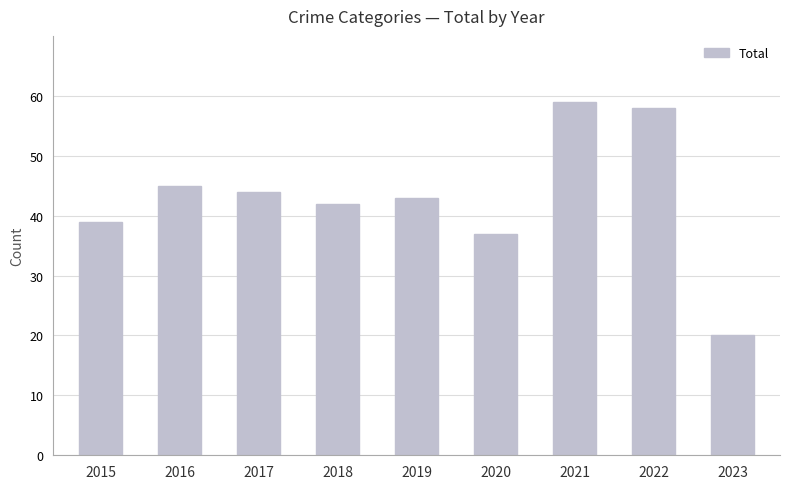

What is the difference between the maximum and minimum values?

39